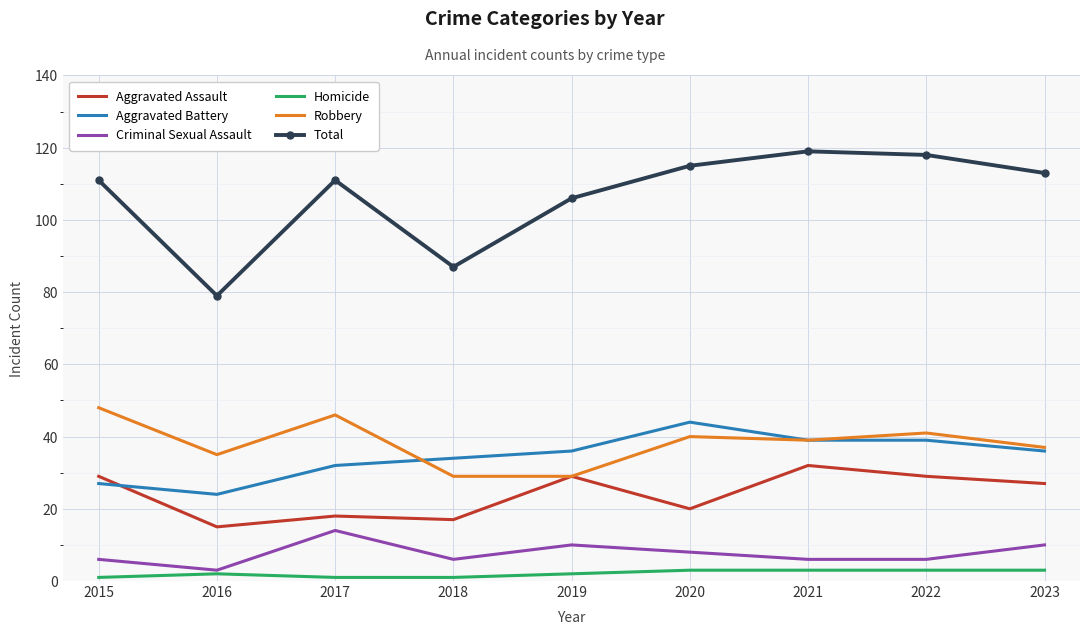

What is the greatest value displayed?

119